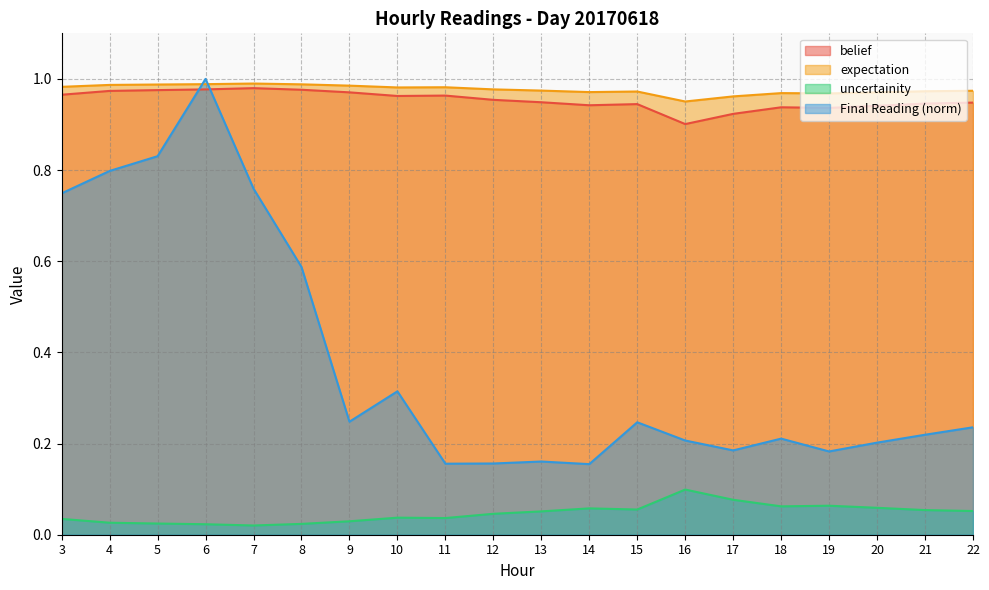

True or false: uncertainity and belief intersect in this chart.

False